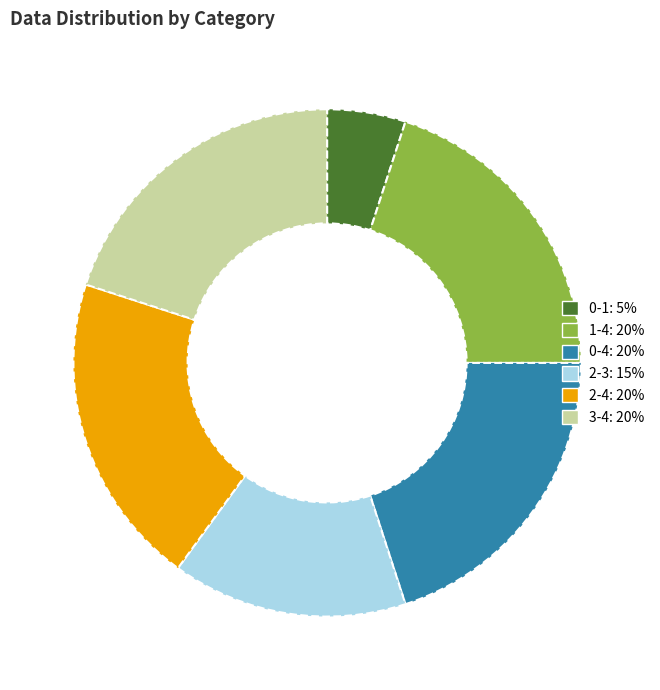

How many segments does this pie chart have?

6